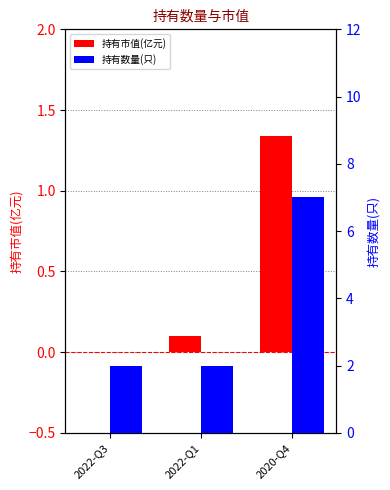

What is the label of the 3rd bar from the right?

2022-Q3